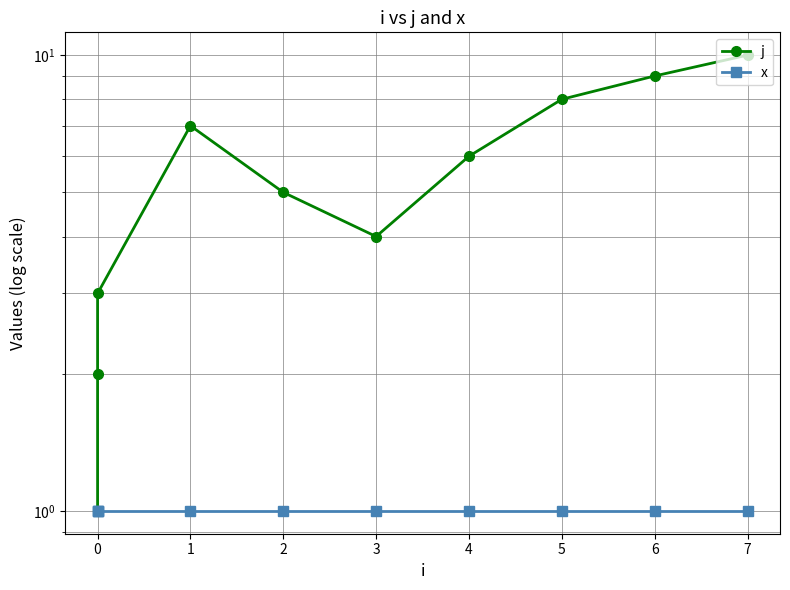

At 0, list the series in order from smallest to largest.

j, x